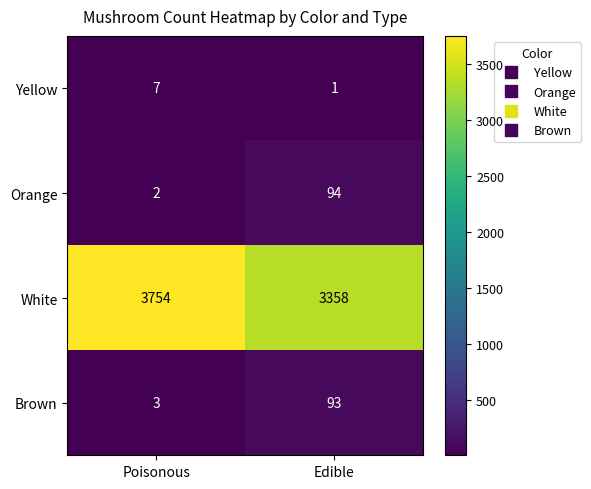

What is the sum of all Brown values?

96